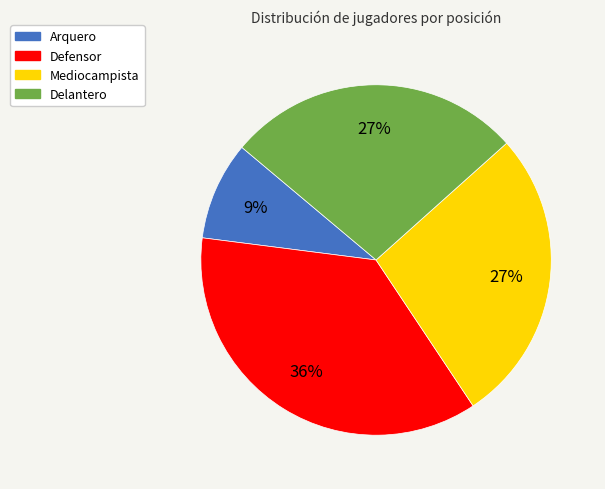

Is it true that Delantero is 19% of the pie?

False